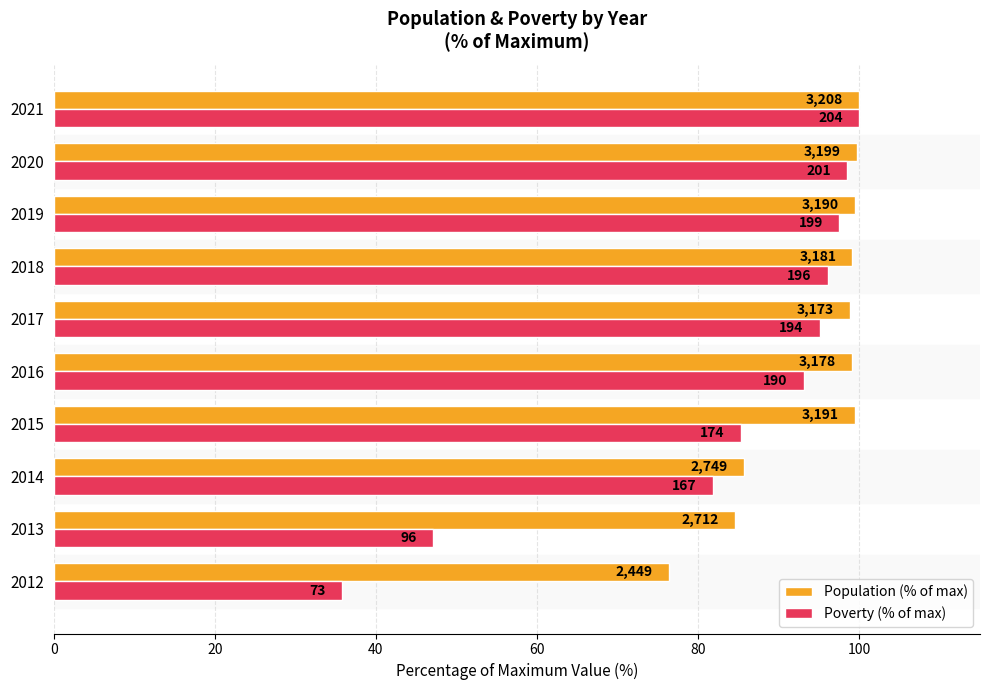

What are all the series names shown in the legend?

Population (% of max), Poverty (% of max)